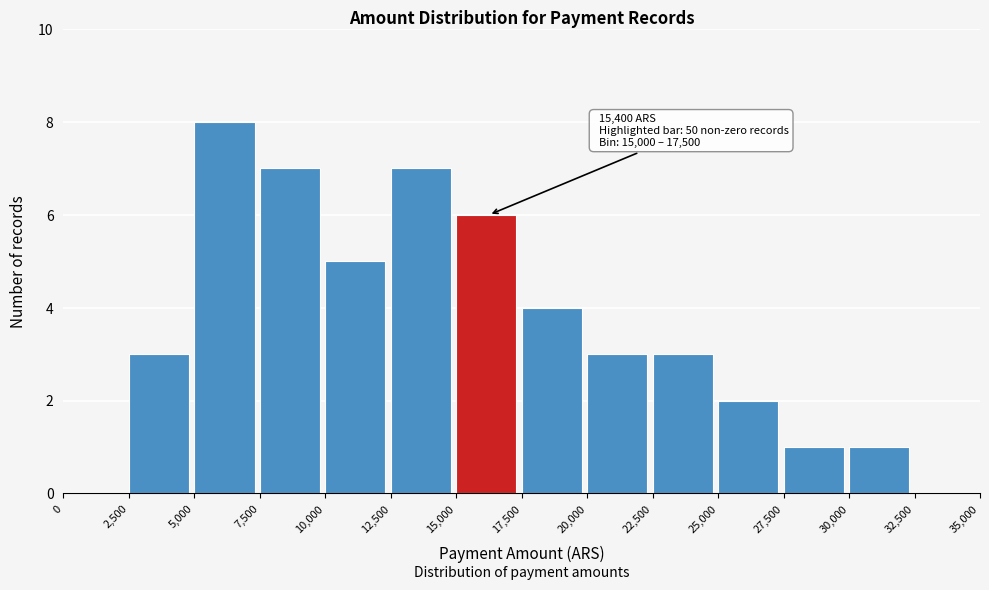

Over which range of the x-axis is the bar tallest?

5,000 to 7,500